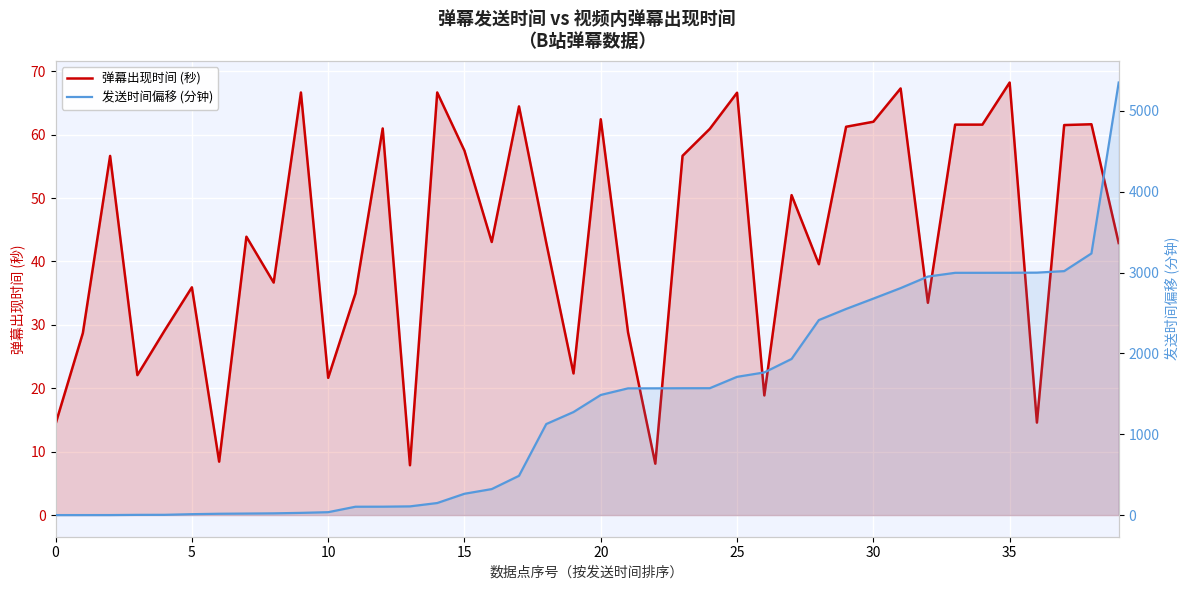

Which series has the widest spread of values?

发送时间偏移 (分钟)